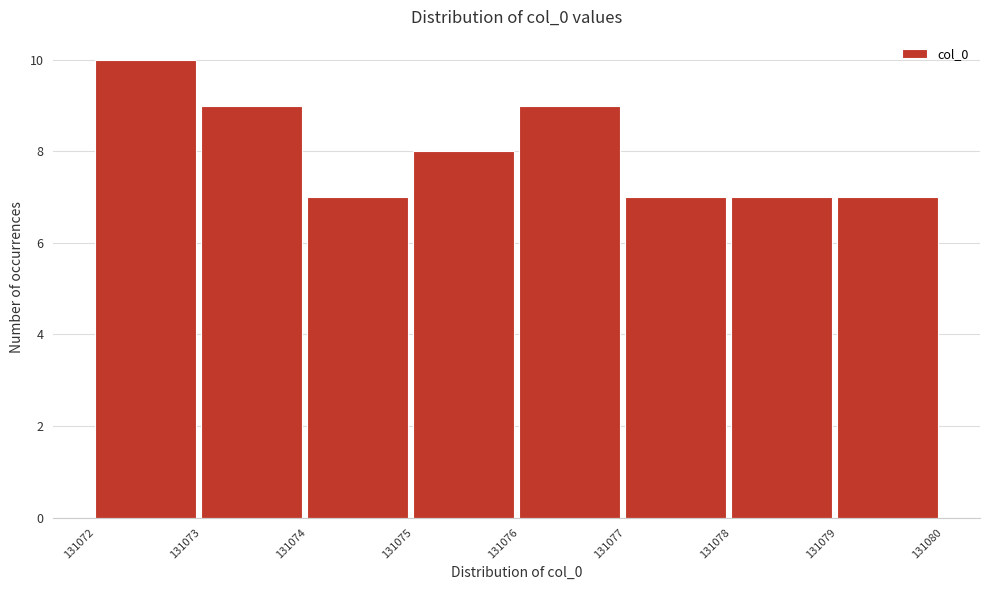

Reading left to right, list every bar in this chart as the range it spans on the x-axis followed by its height. The values are not printed on the chart, so give them approximately, as read against the axis.

131072 to 131073: 10
131073 to 131074: 9
131074 to 131075: 7
131075 to 131076: 8
131076 to 131077: 9
131077 to 131078: 7
131078 to 131079: 7
131079 to 131080: 7